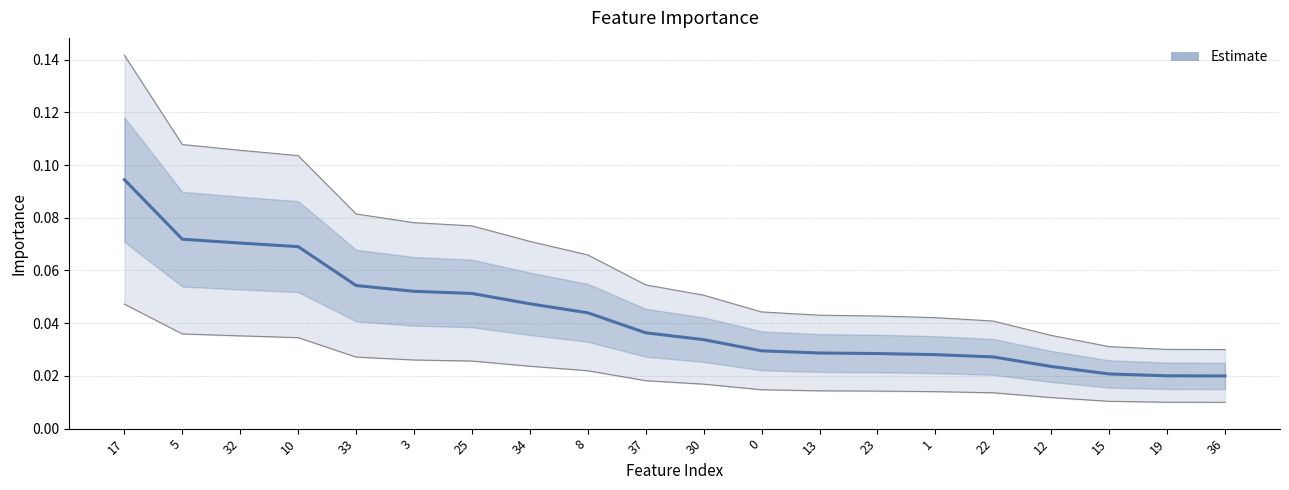

How many lines are shown in the chart?

1